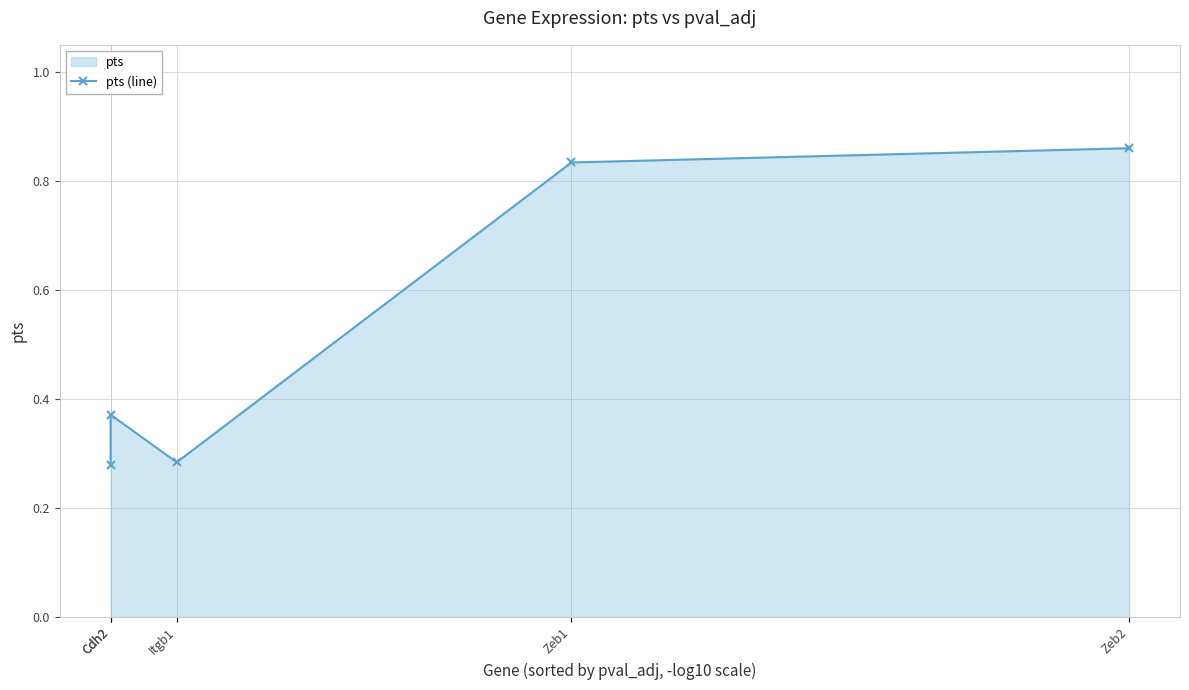

How many values are between 0 and 1?

5